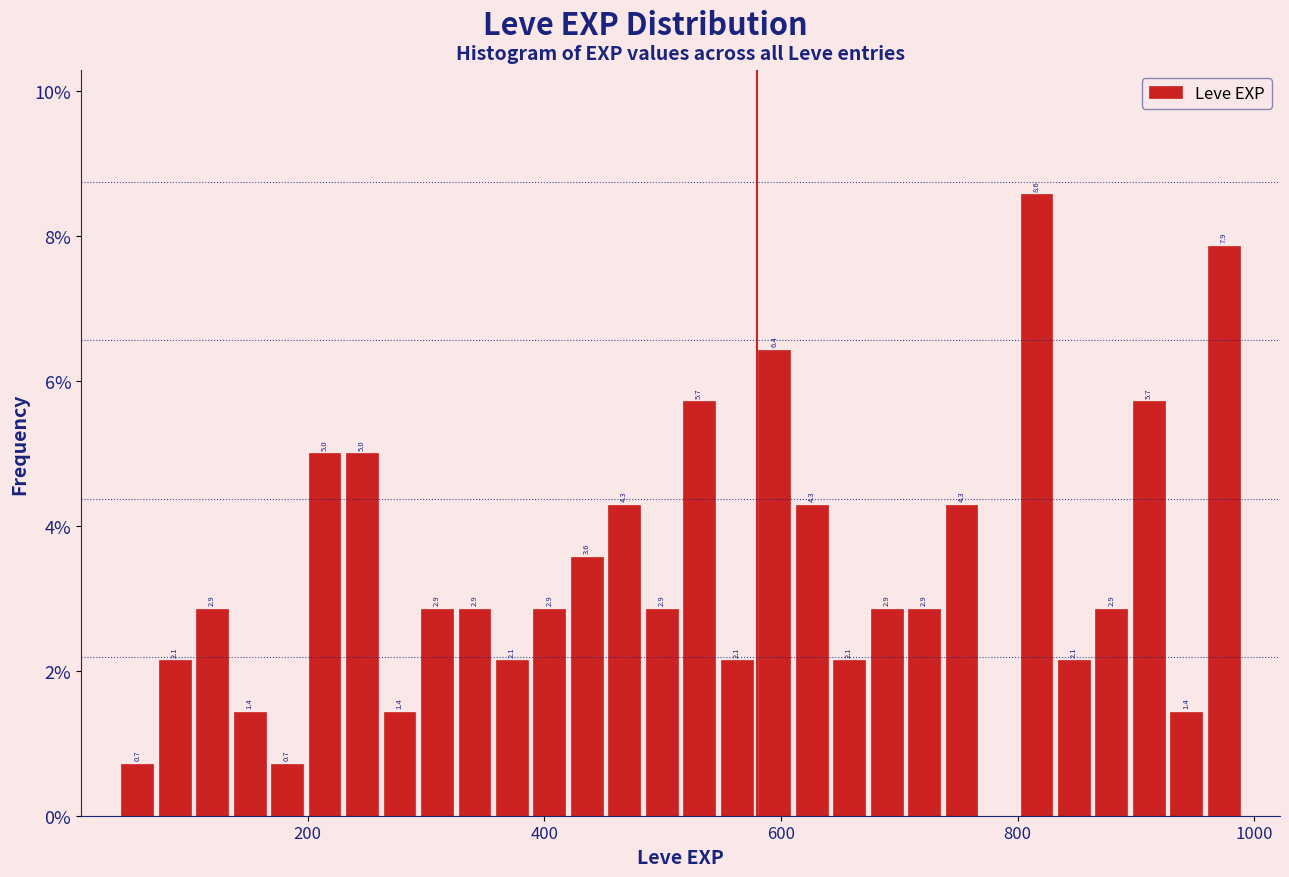

Around what value on the x-axis is the tallest bar? Give the approximate position of its centre, as read against the axis.

820